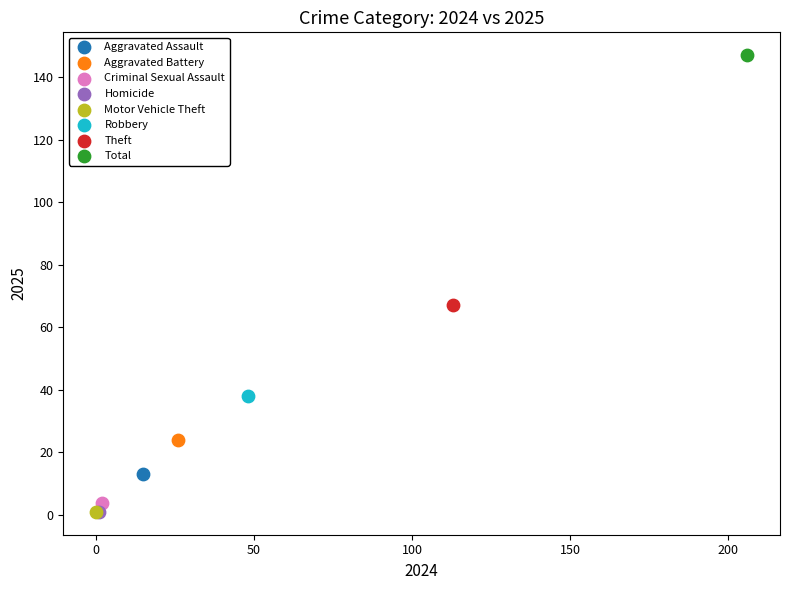

What are all the series names shown in the legend?

Aggravated Assault, Aggravated Battery, Criminal Sexual Assault, Homicide, Motor Vehicle Theft, Robbery, Theft, Total